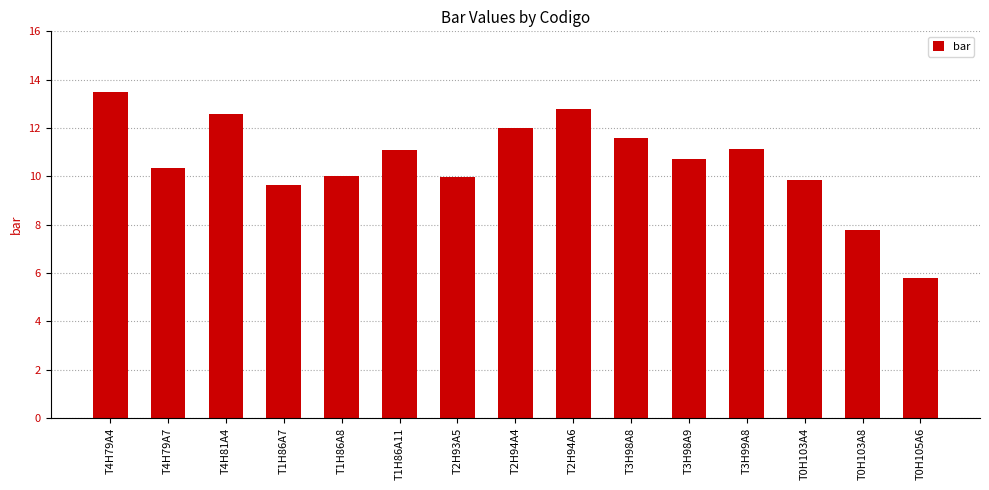

Are the bars grouped side by side (vs. stacked)?

No